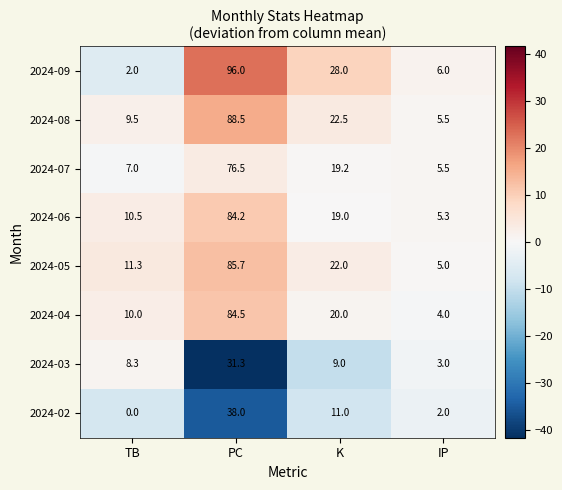

Read the 2024-05 value at IP.

5.0